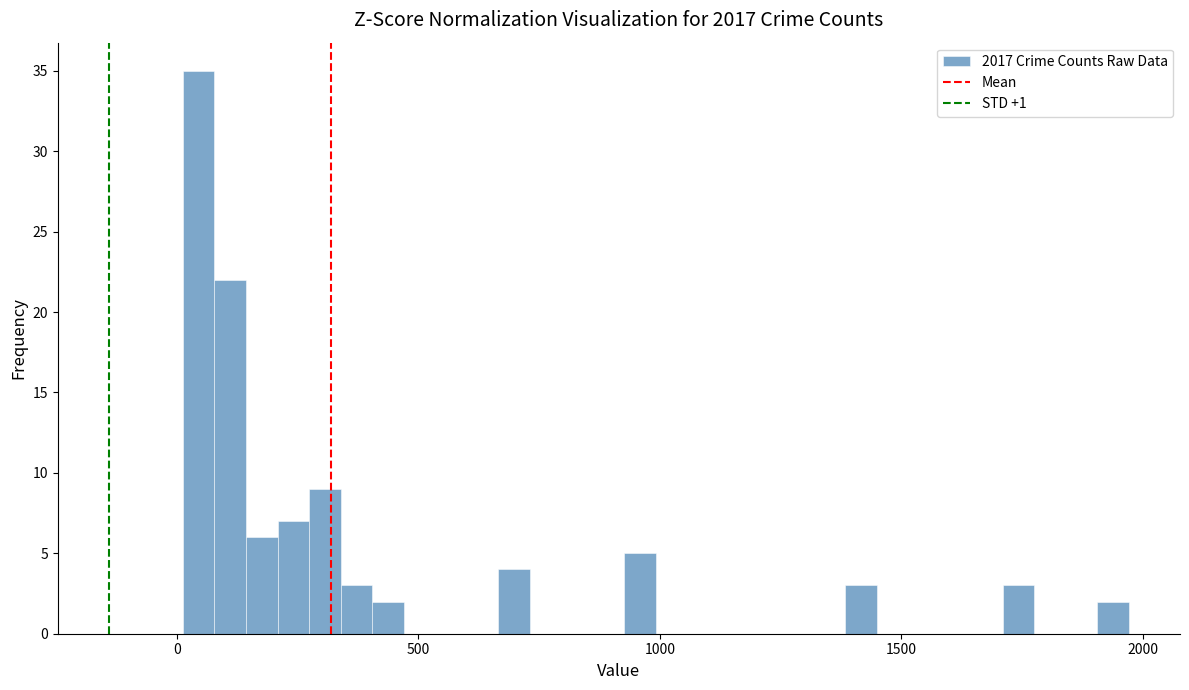

Around what value on the x-axis is the tallest bar? Give the approximate position of its centre, as read against the axis.

50